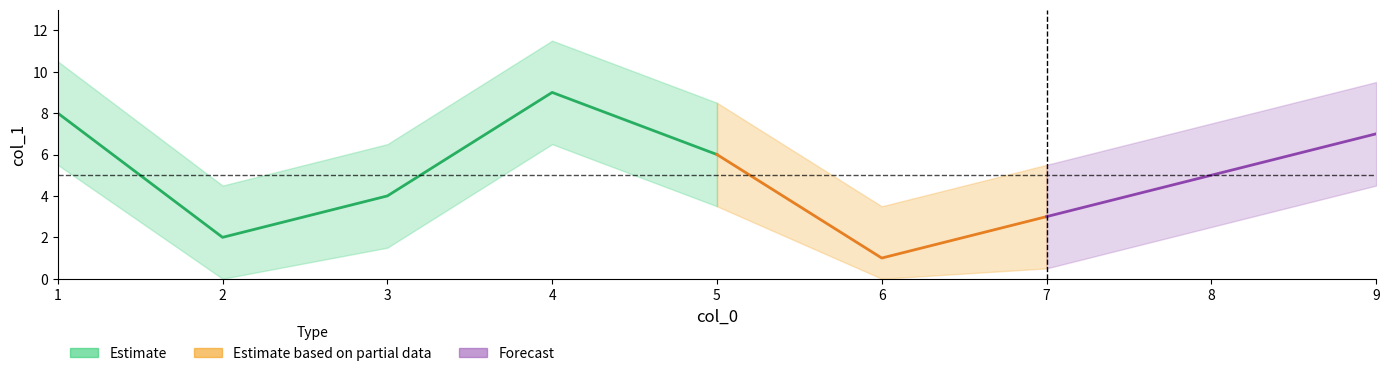

What is the difference between the maximum and minimum values in the col_0 series?

8